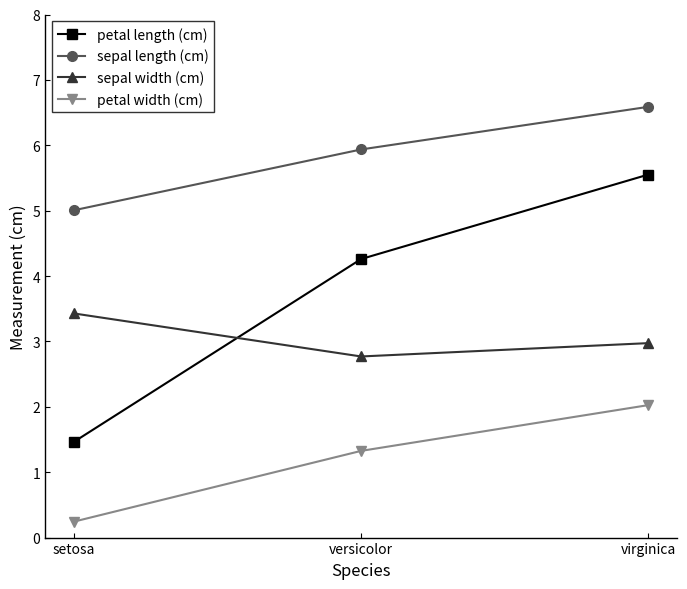

Rank the categories by sepal width (cm) value from highest to lowest.

setosa, virginica, versicolor